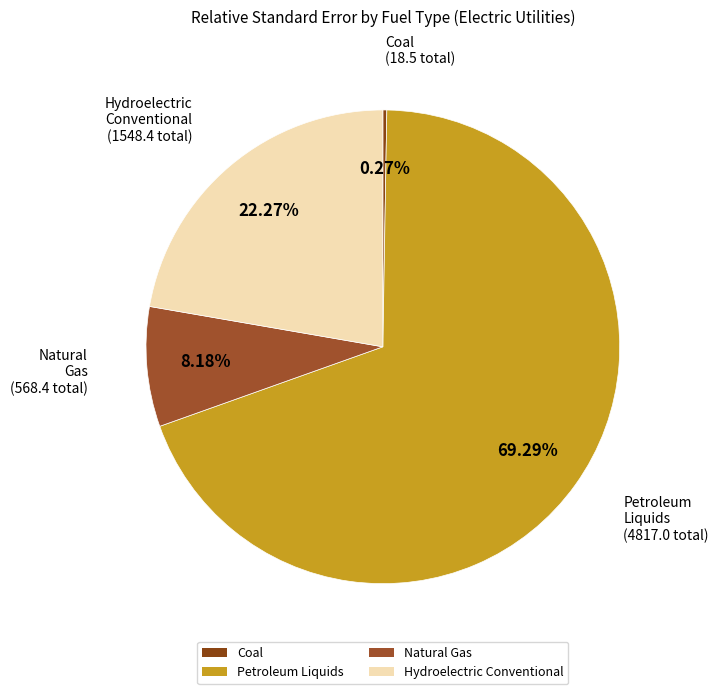

Which slice is the largest?

Petroleum Liquids